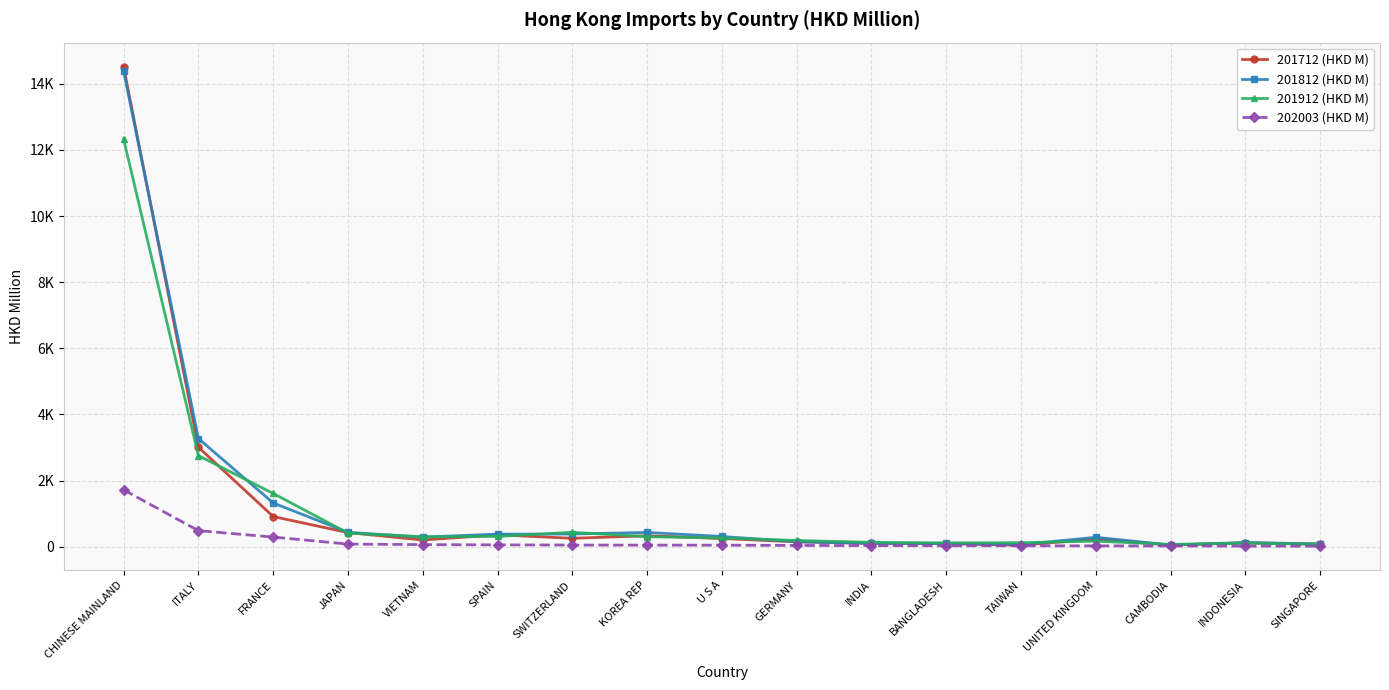

What is the spread (max minus min) of values at JAPAN?

354.1